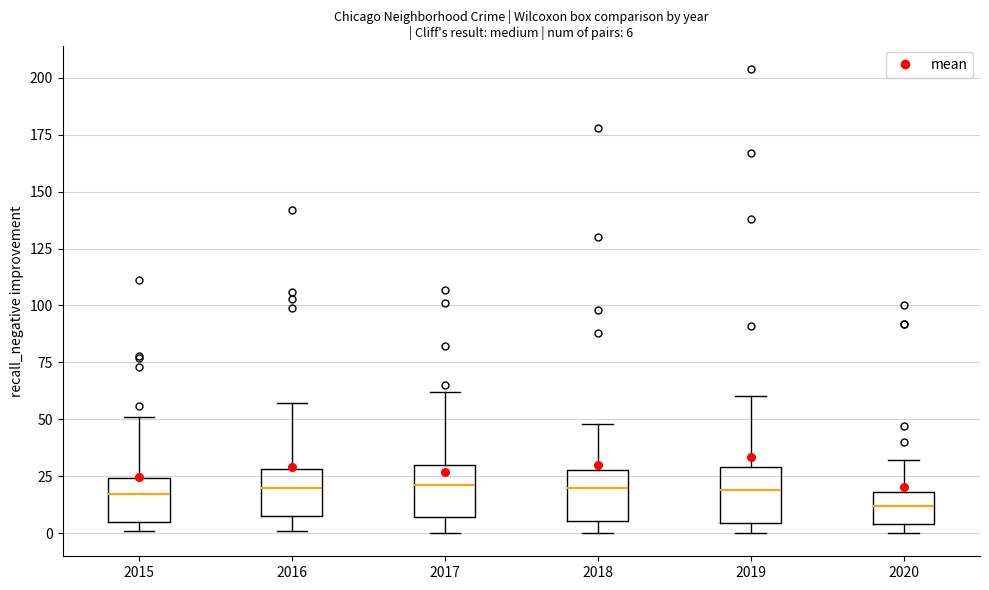

Which box has the lowest median line?

2020